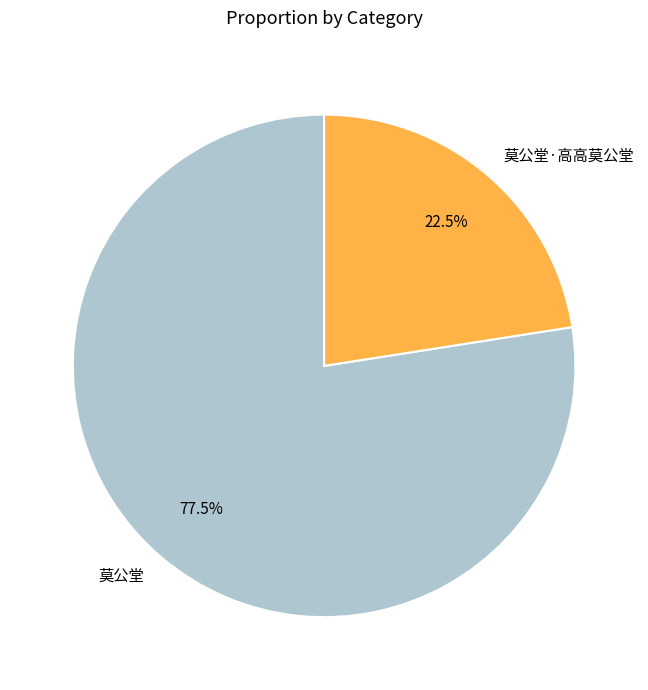

Approximately how many times larger is the value at 莫公堂·高高莫公堂 compared to 莫公堂?

0.3